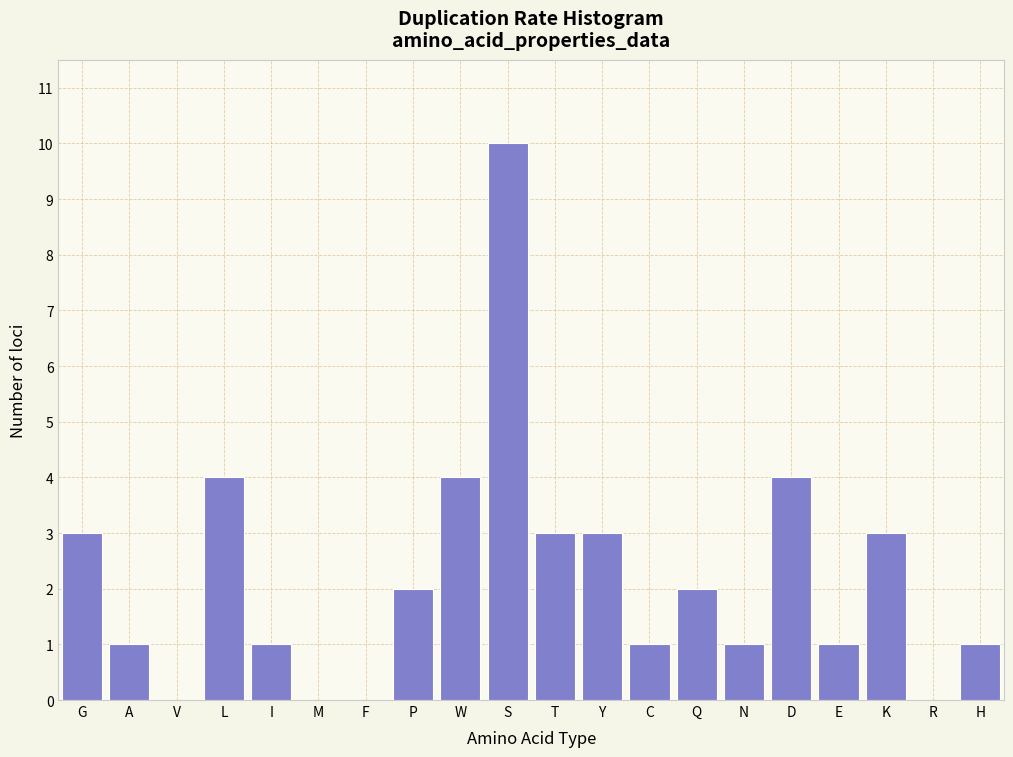

Reading left to right, transcribe all the data shown in this chart.

G=3	A=1	V=0	L=4	I=1	M=0	F=0	P=2	W=4	S=10	T=3	Y=3	C=1	Q=2	N=1	D=4	E=1	K=3	R=0	H=1